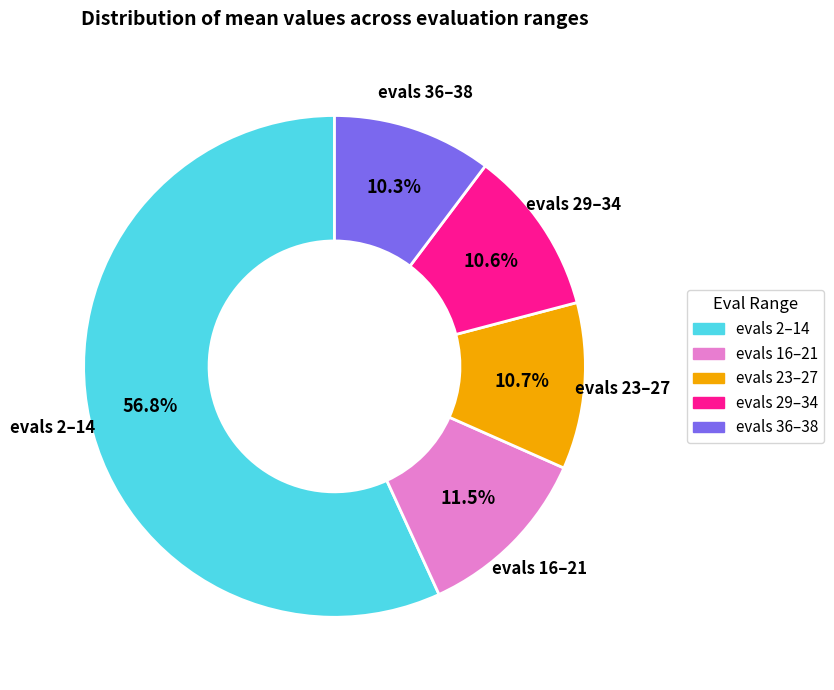

To the nearest percent, what is the average slice percentage?

20%